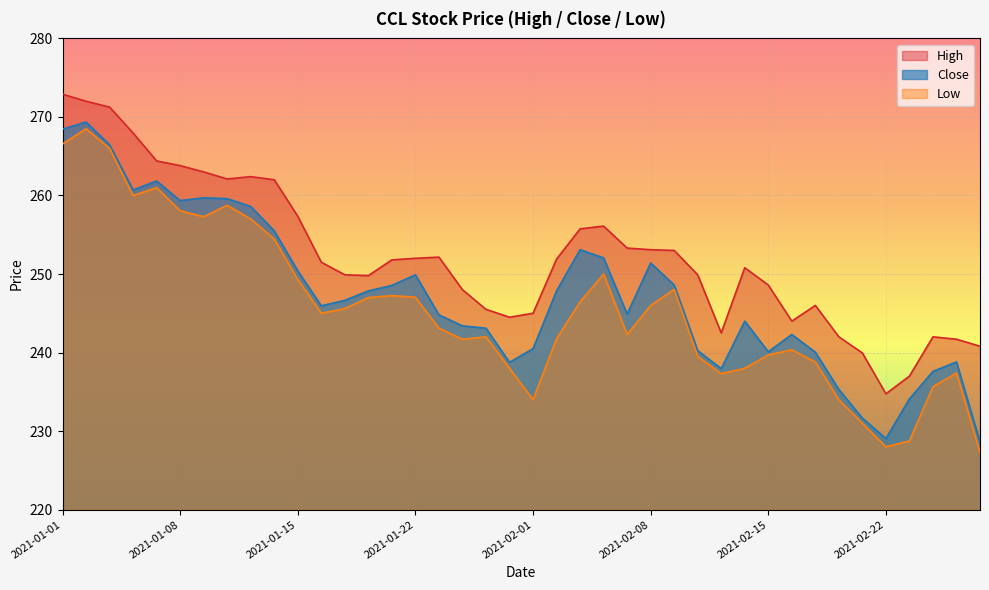

How many interior local peaks does the Low series have?

9